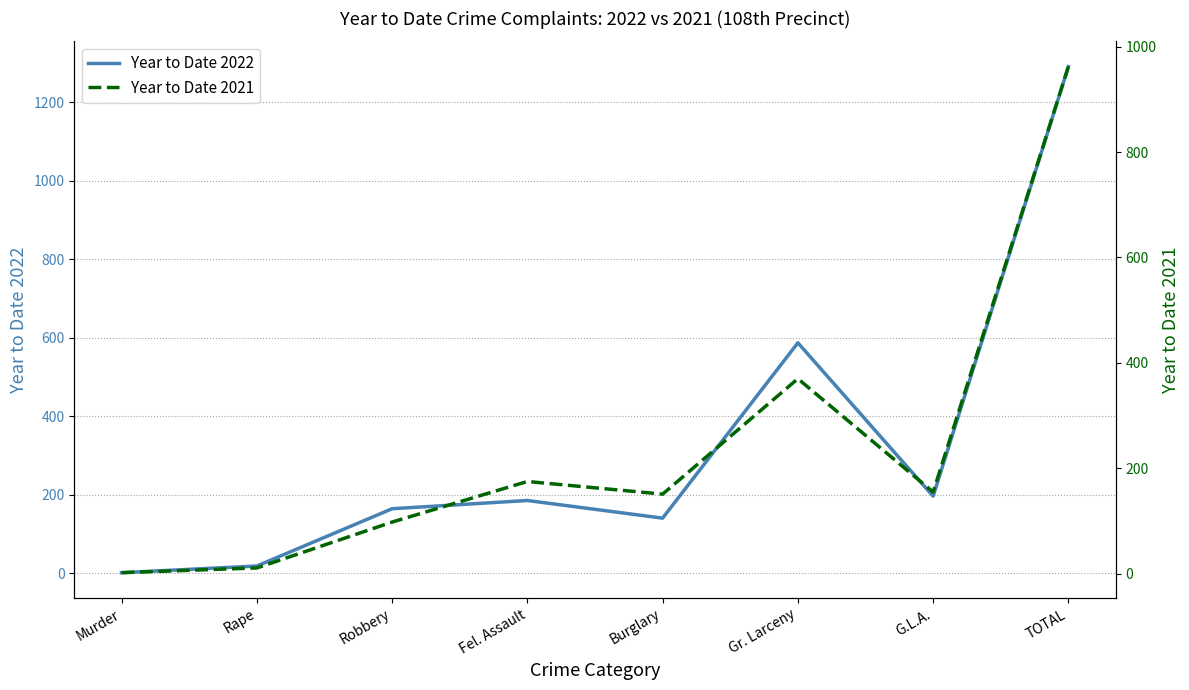

Between G.L.A. and Robbery, which is larger?

G.L.A.